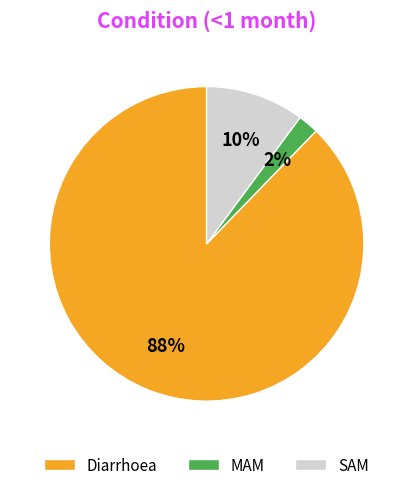

To the nearest percent, what percentage of the pie is SAM?

10%